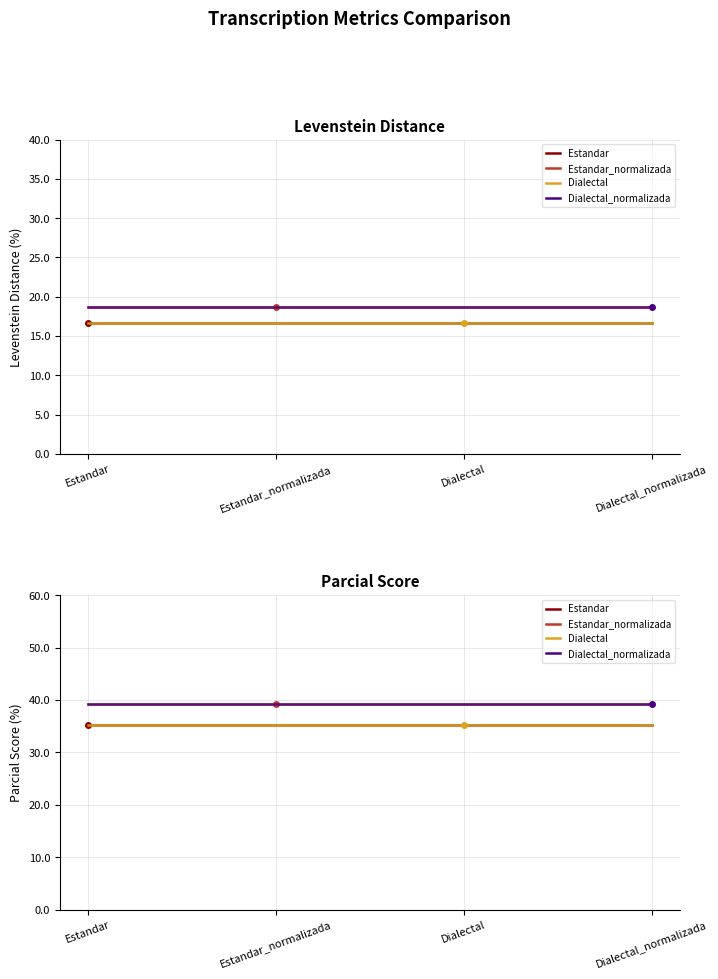

At Estandar, list the series in order from smallest to largest.

Estandar, Dialectal, Estandar_normalizada, Dialectal_normalizada